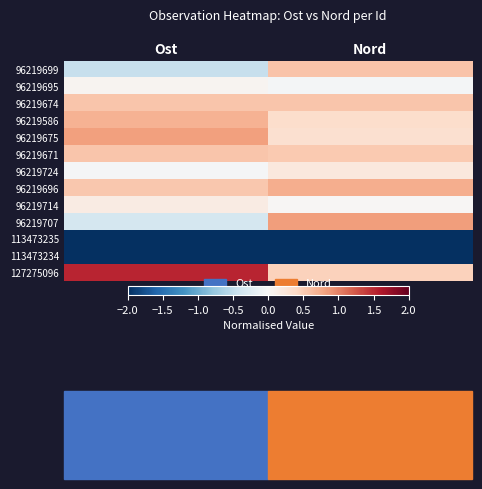

At which category is the sum across all series the highest?

Ost